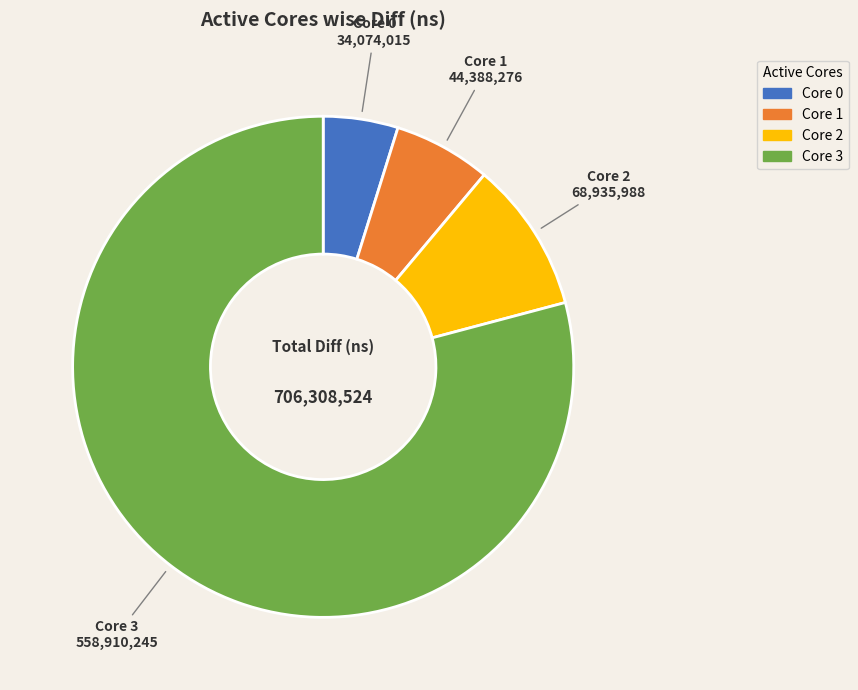

Between Core 2 and Core 3, which is larger?

Core 3